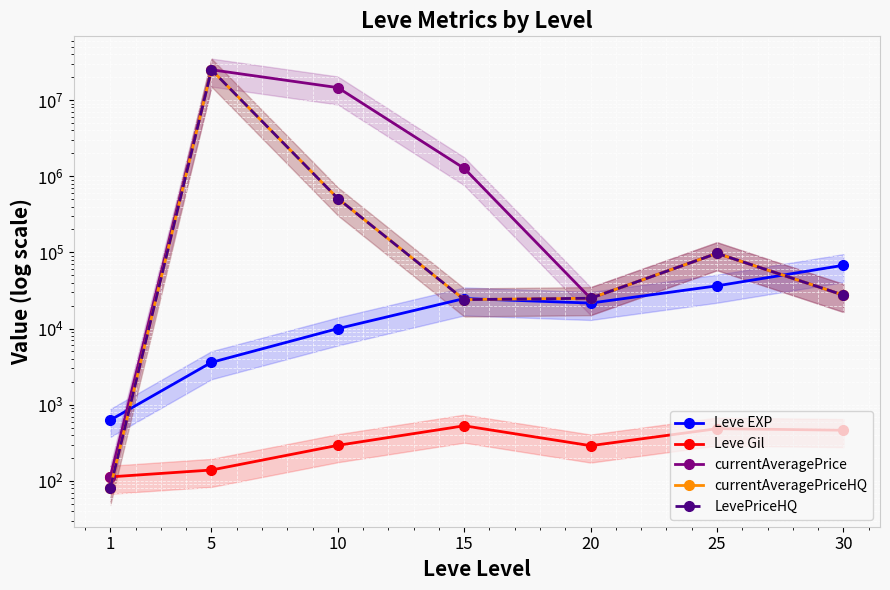

At which category does the chart reach its peak across all series?

5